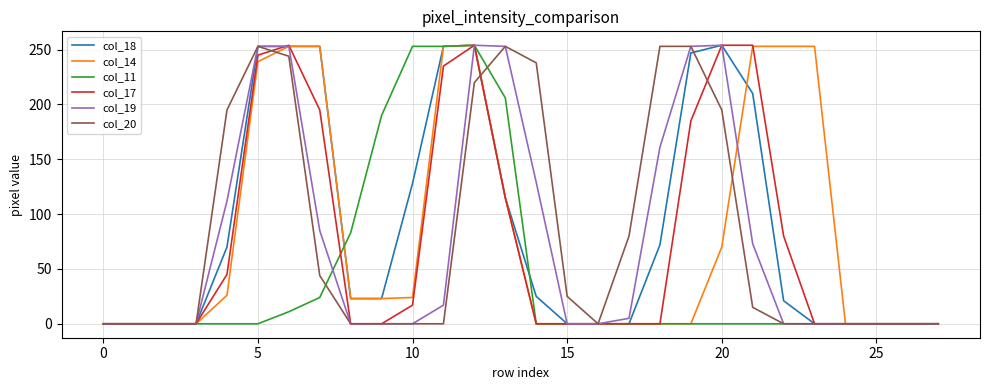

What is the maximum value shown in the chart?

254